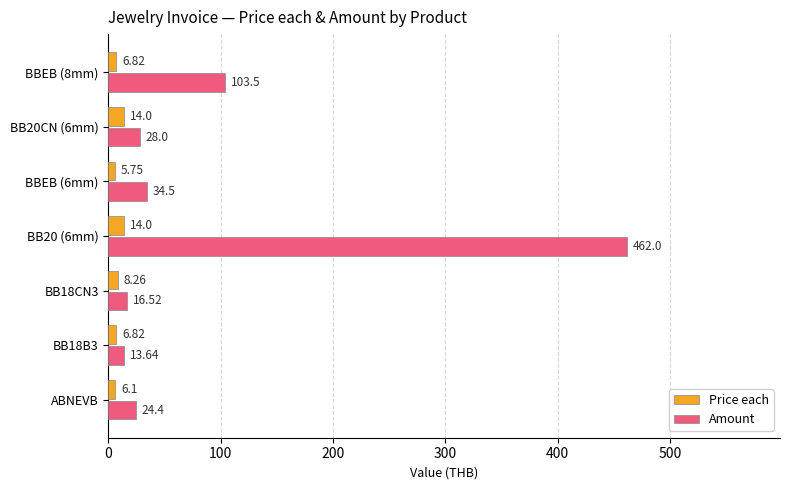

Which series changed the most between ABNEVB and BB20 (6mm)?

Amount